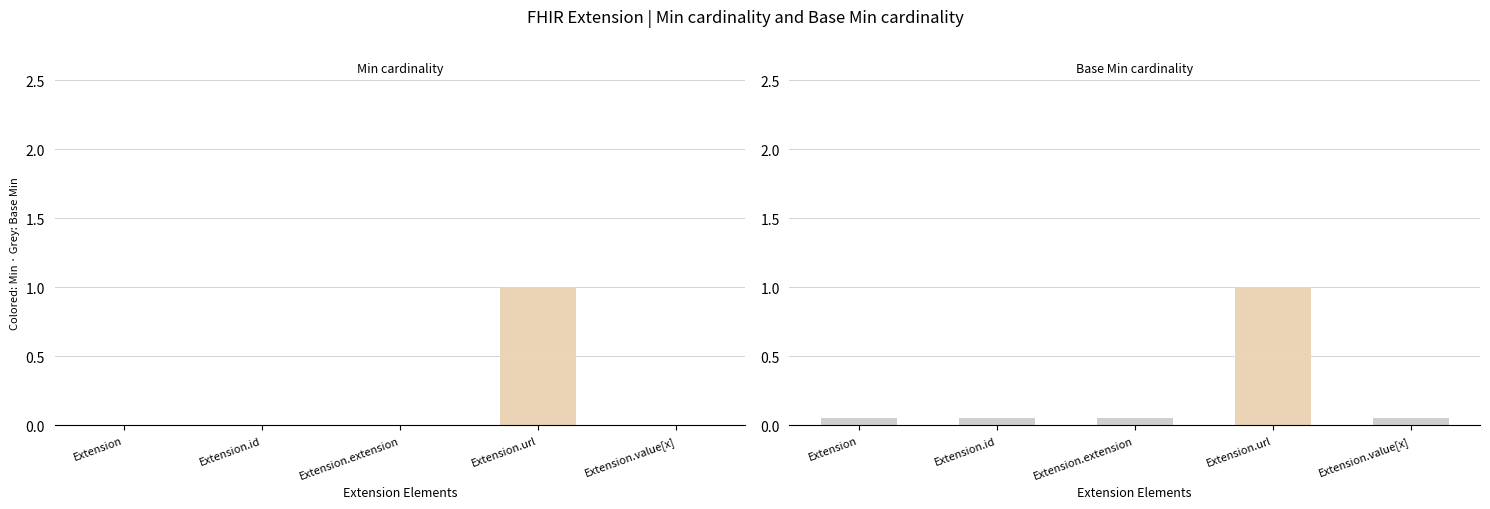

Which label corresponds to the largest value in the chart?

Extension.url